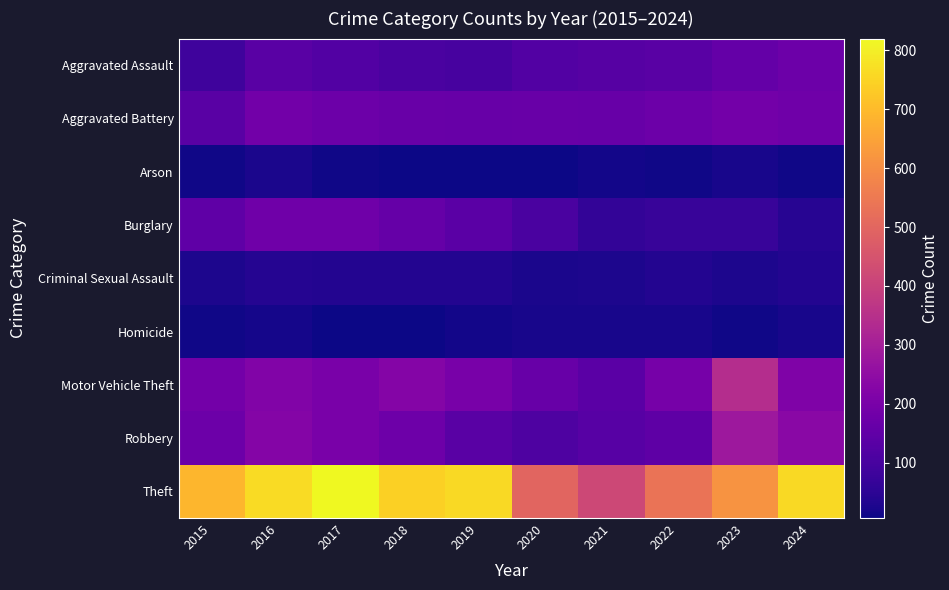

Which has a higher value, 2023 or 2016?

2023